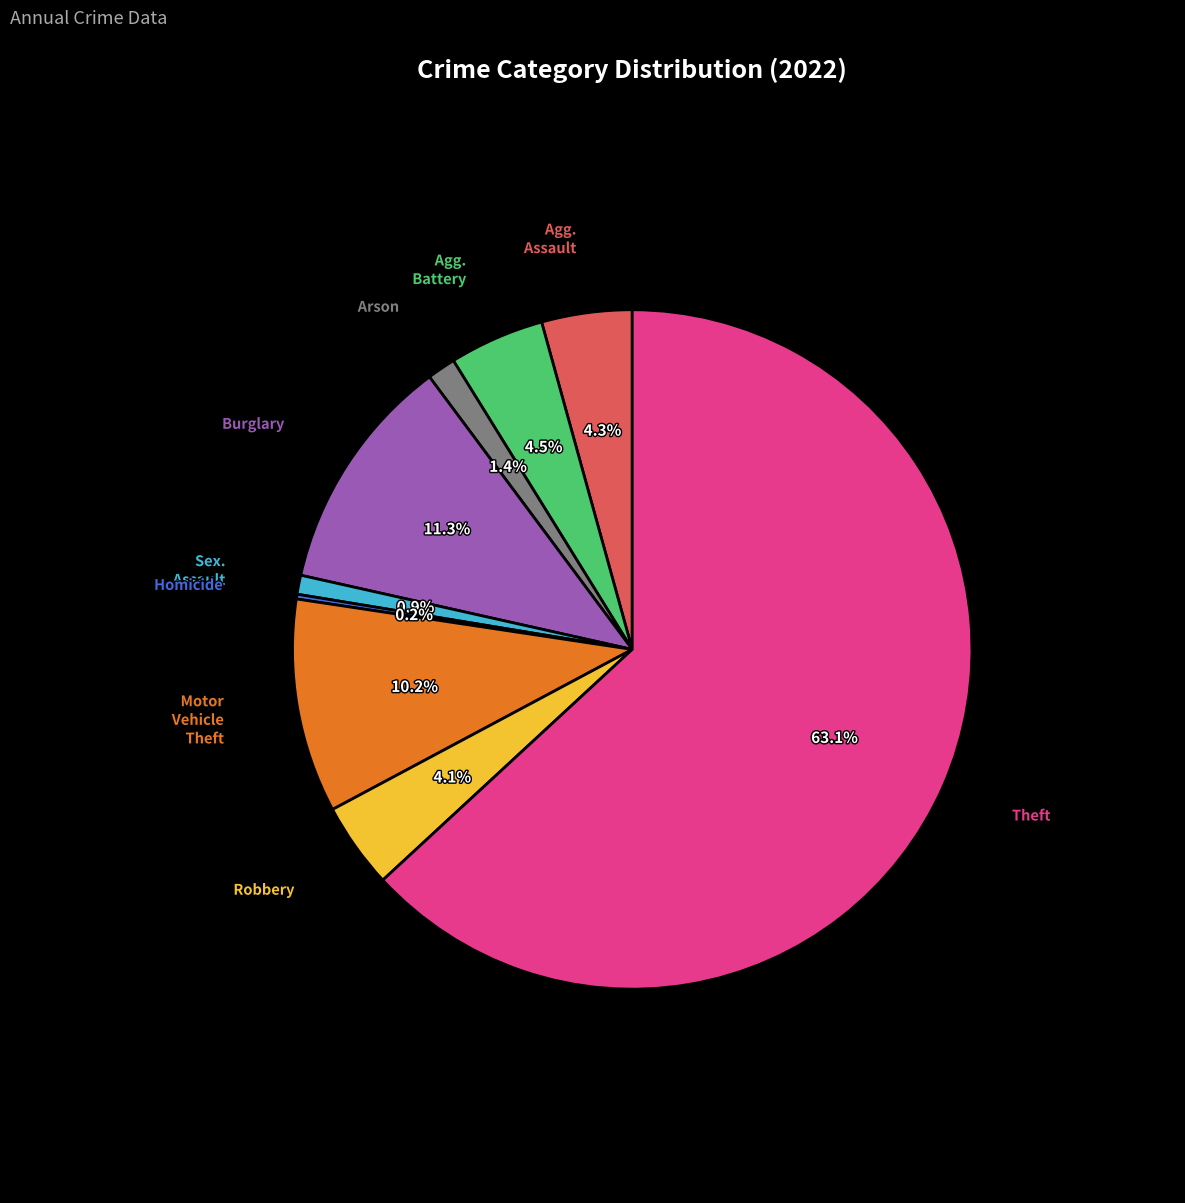

Does any single category account for the majority?

Yes